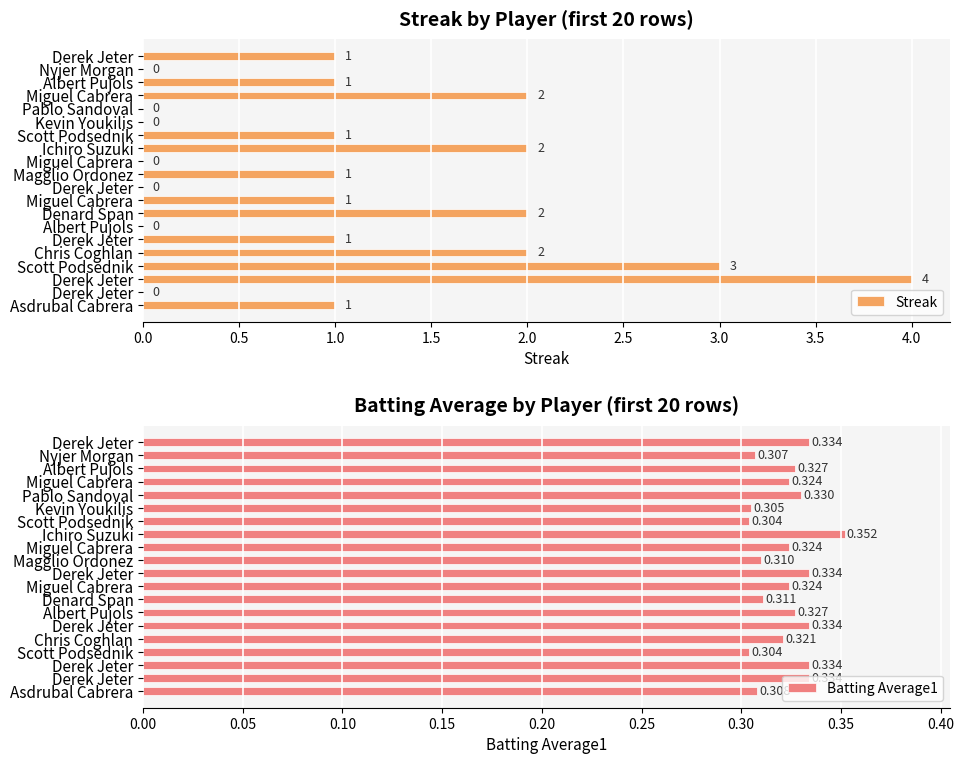

What is the average value of the Streak series?

1.1